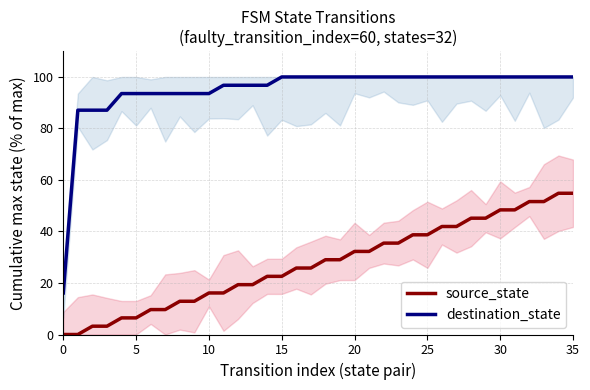

Which series has the largest range (max minus min)?

destination_state